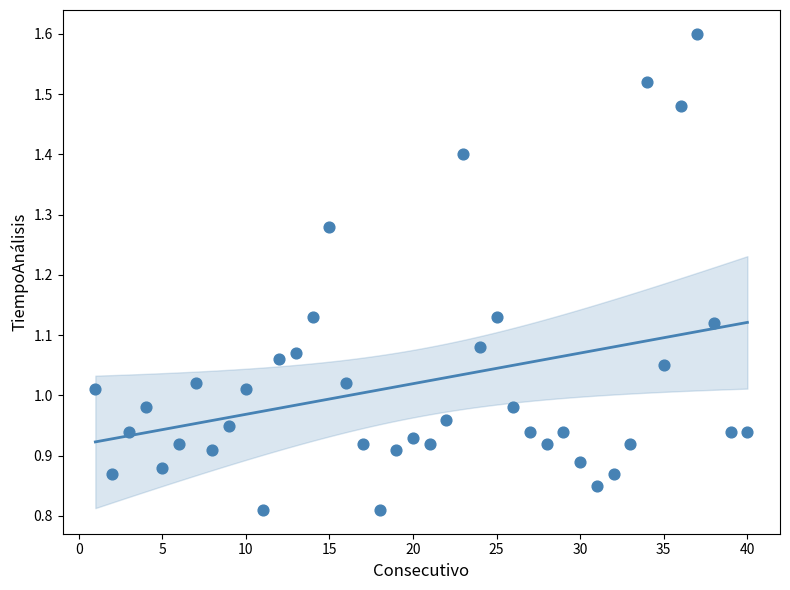

What is the range of X values (max minus min)?

39.0